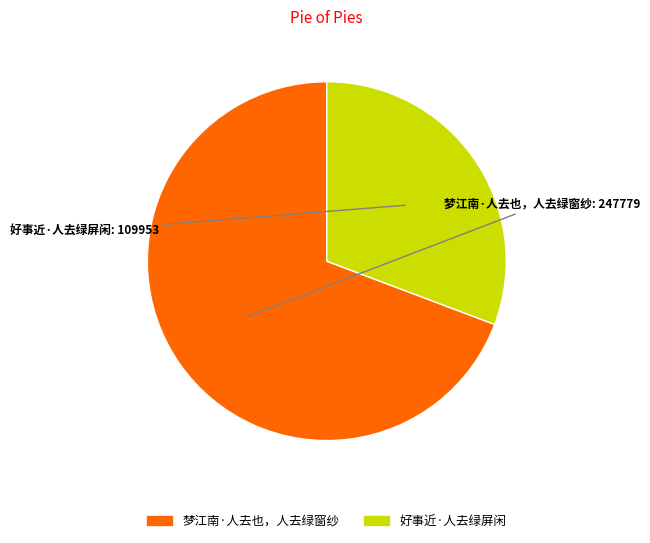

Which has a higher value, 好事近·人去绿屏闲 or 梦江南·人去也，人去绿窗纱?

梦江南·人去也，人去绿窗纱